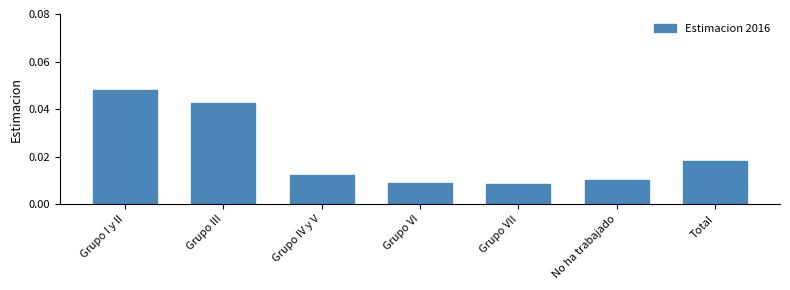

Between Grupo III and Grupo VII, which is larger?

Grupo III